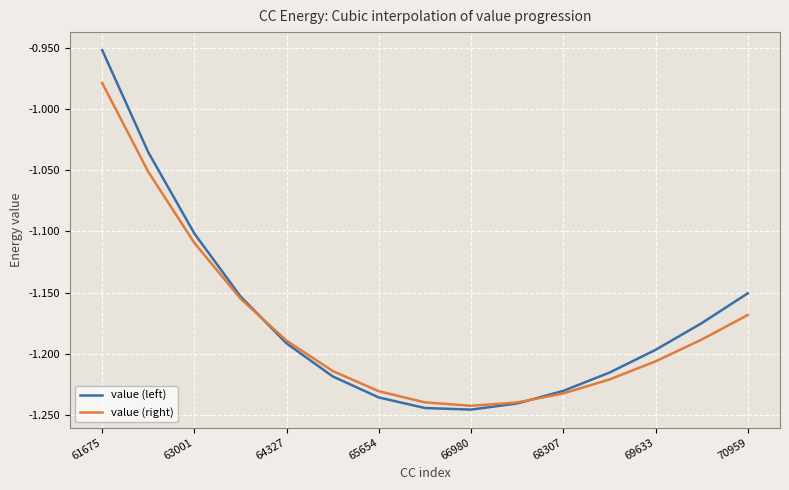

How many times do value (right) and value (left) cross each other?

2